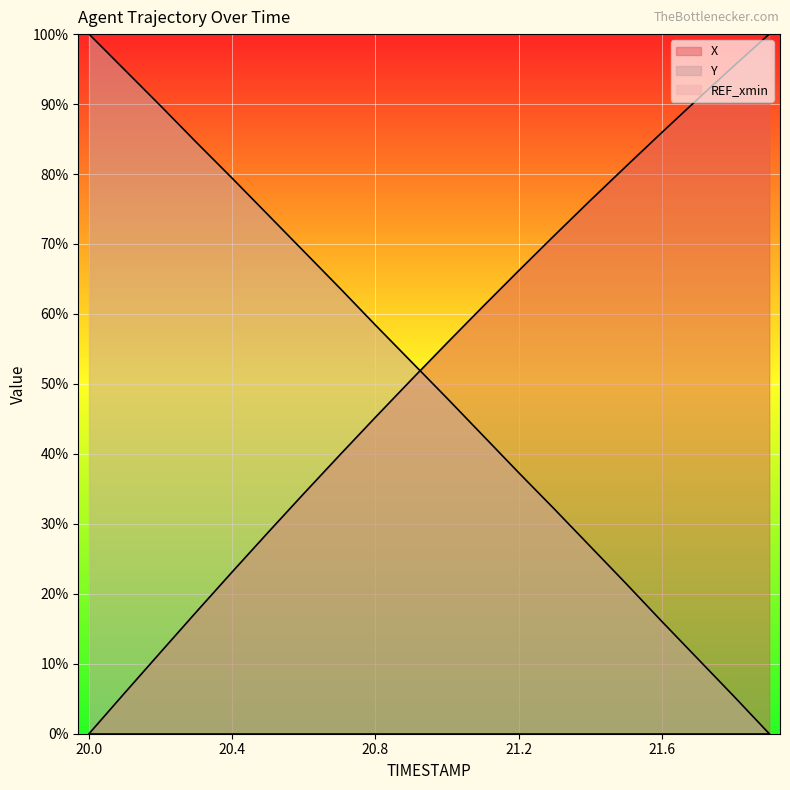

What is the average value of the Y series?

50.4